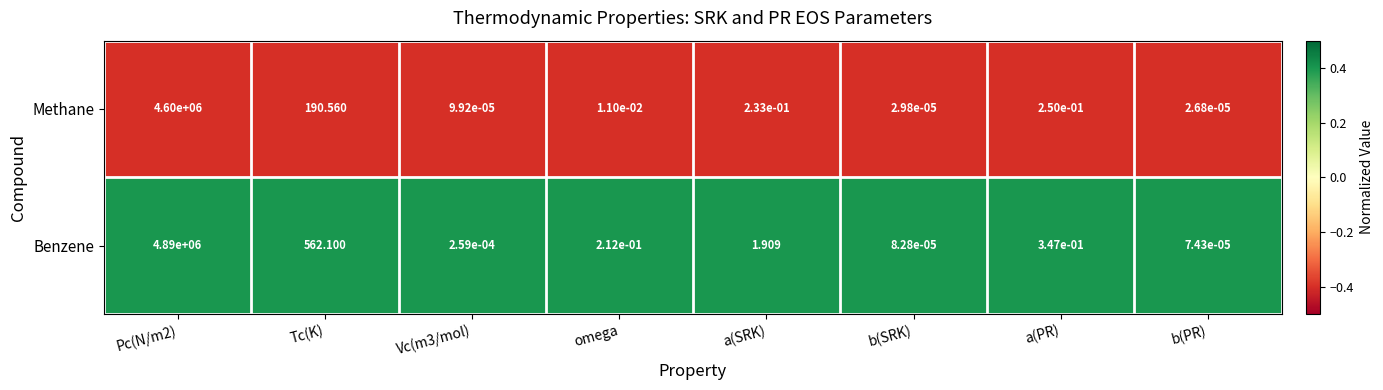

At which category is the sum across all series the highest?

Pc(N/m2)